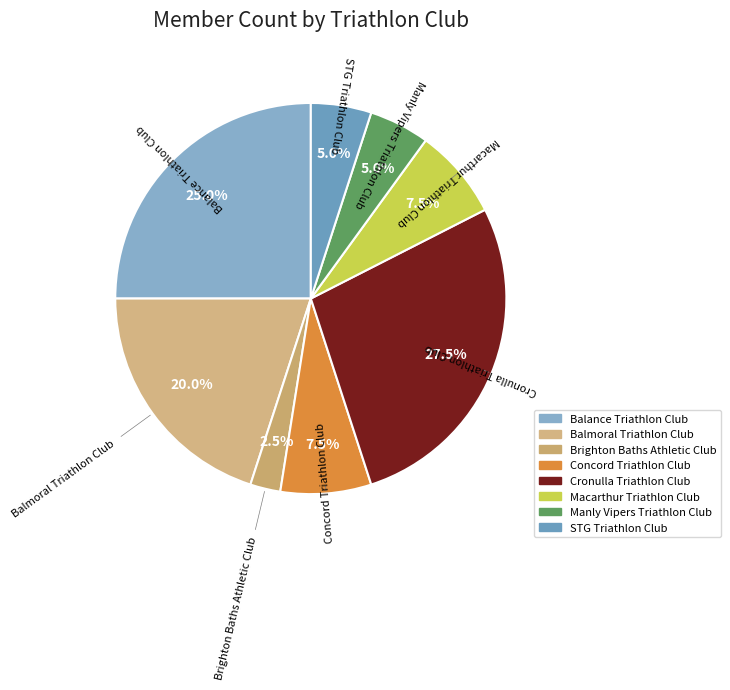

True or false: Balmoral Triathlon Club accounts for 20% of the total.

True